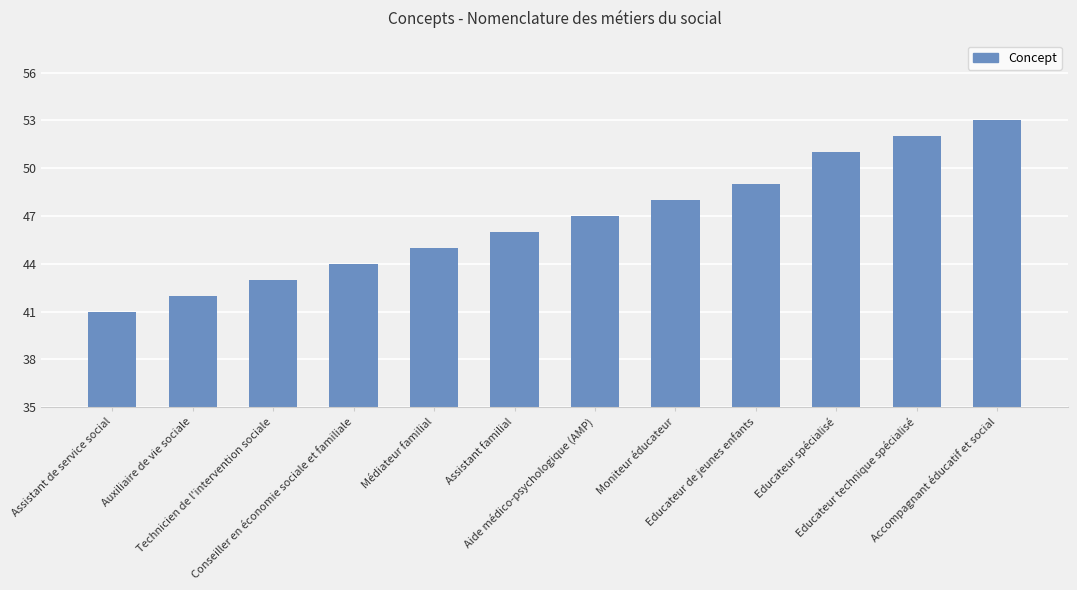

Rank the categories by value from highest to lowest.

Accompagnant éducatif et social, Educateur technique spécialisé, Educateur spécialisé, Educateur de jeunes enfants, Moniteur éducateur, Aide médico-psychologique (AMP), Assistant familial, Médiateur familial, Conseiller en économie sociale et familiale, Technicien de l'intervention sociale, Auxiliaire de vie sociale, Assistant de service social